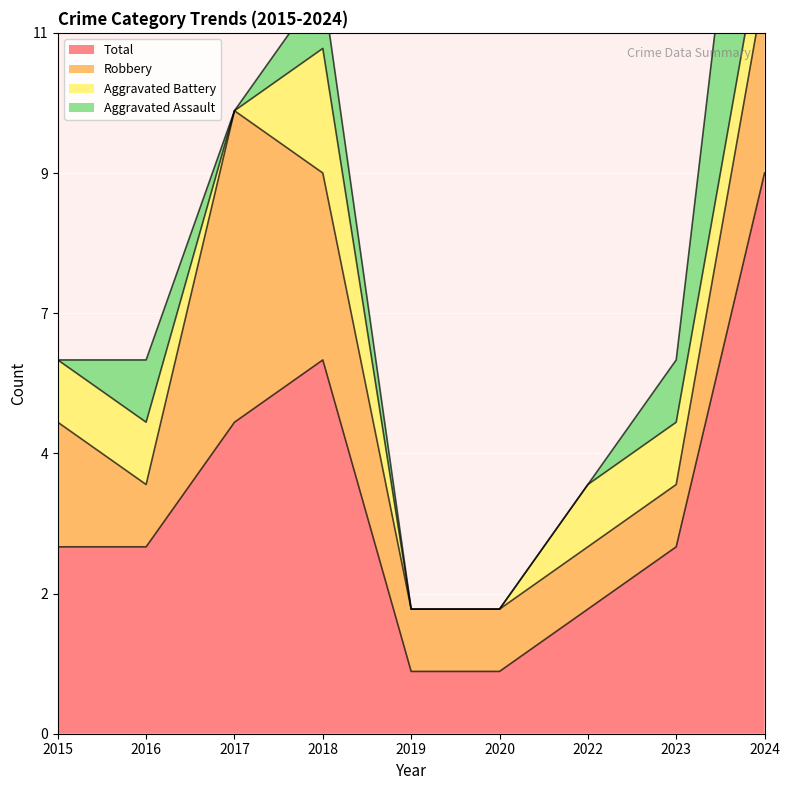

At which category does Aggravated Assault reach its first local valley?

2017